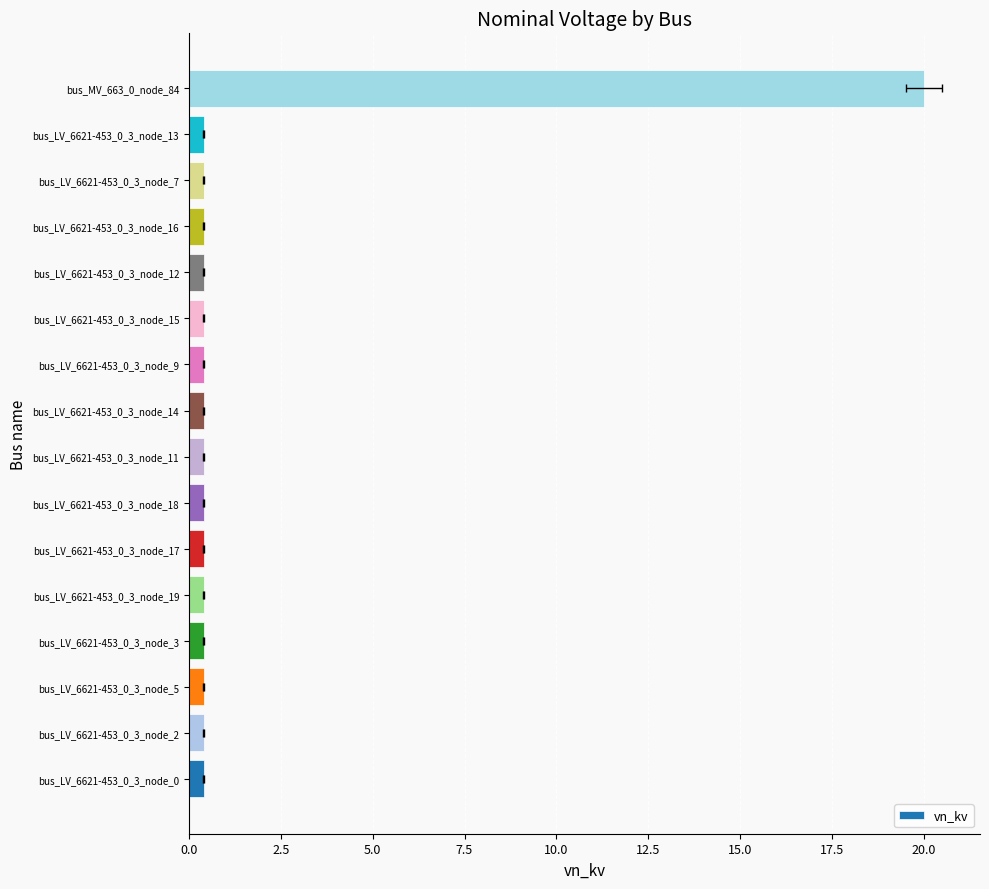

Is it true that the value at bus_LV_6621-453_0_3_node_3 is 0.4?

True